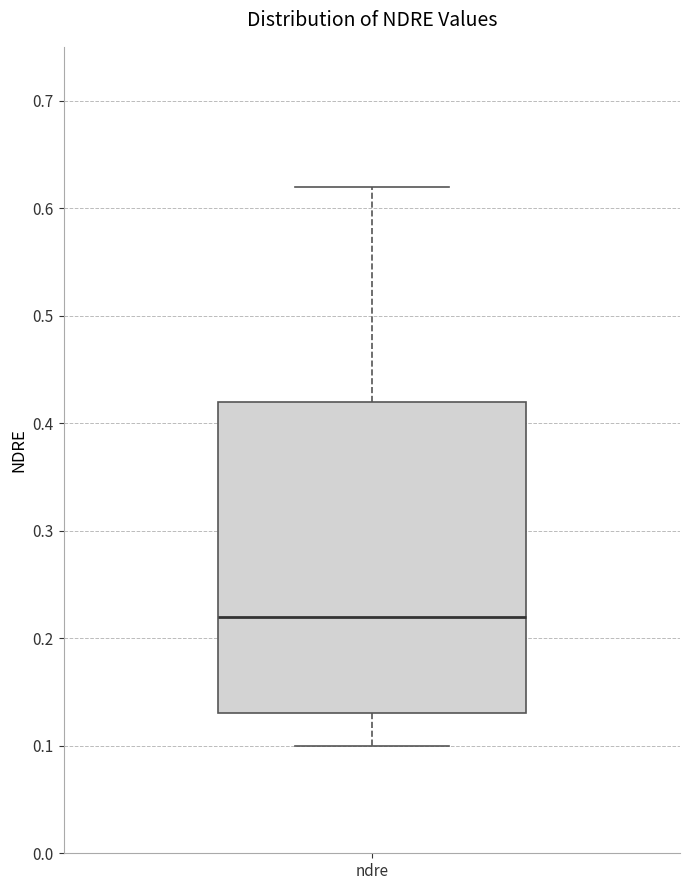

Where is the lower edge of the box for ndre on the y-axis? The values are not printed on the chart, so give them approximately, as read against the axis.

0.13